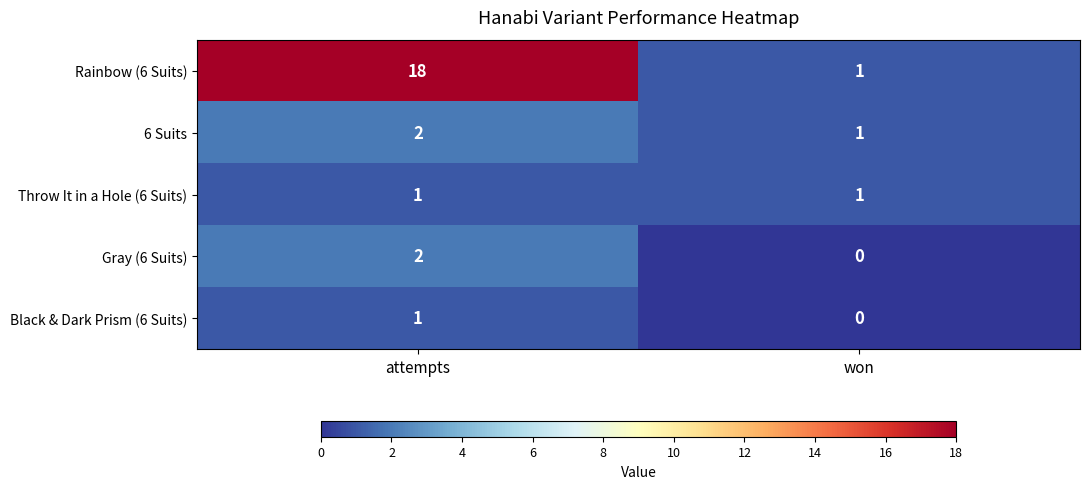

What is the difference between the Rainbow (6 Suits) values at won and attempts?

17